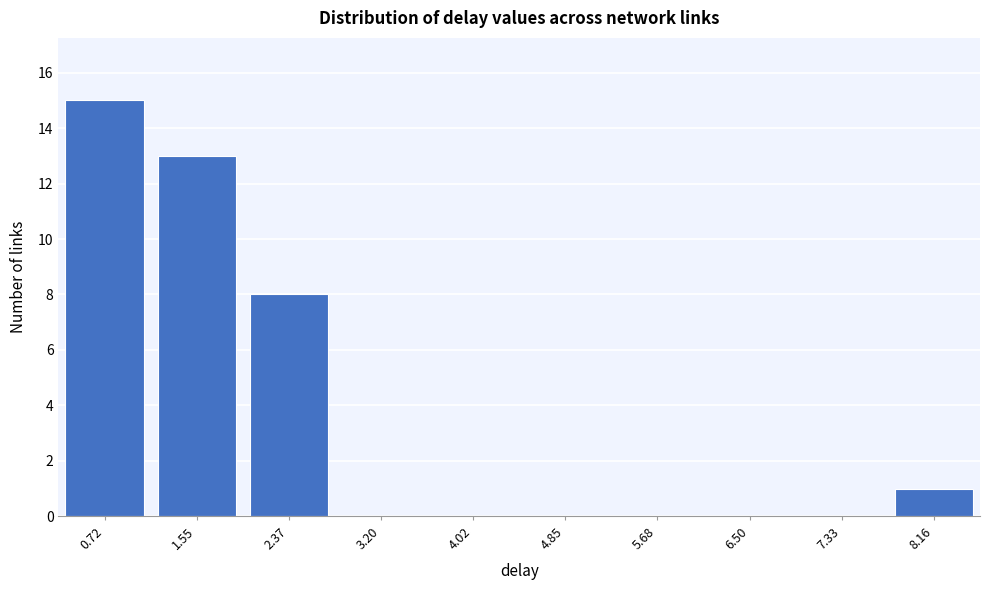

Reading right to left, what are all the values shown in this chart?

8.16=1	7.33=0	6.50=0	5.68=0	4.85=0	4.02=0	3.20=0	2.37=8	1.55=13	0.72=15